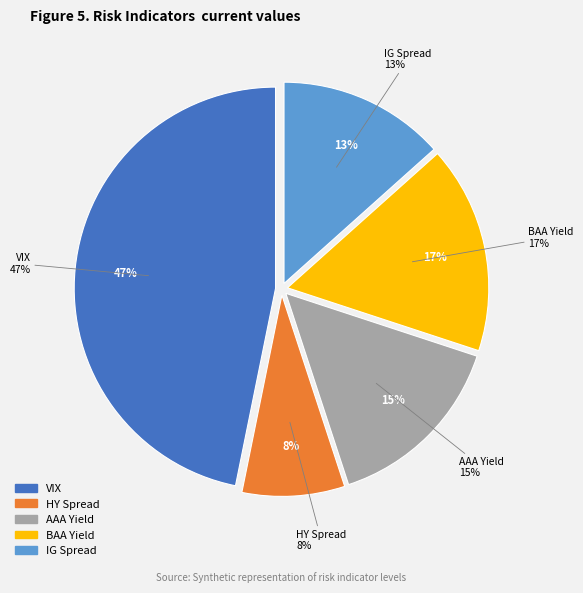

How many segments does this pie chart have?

5